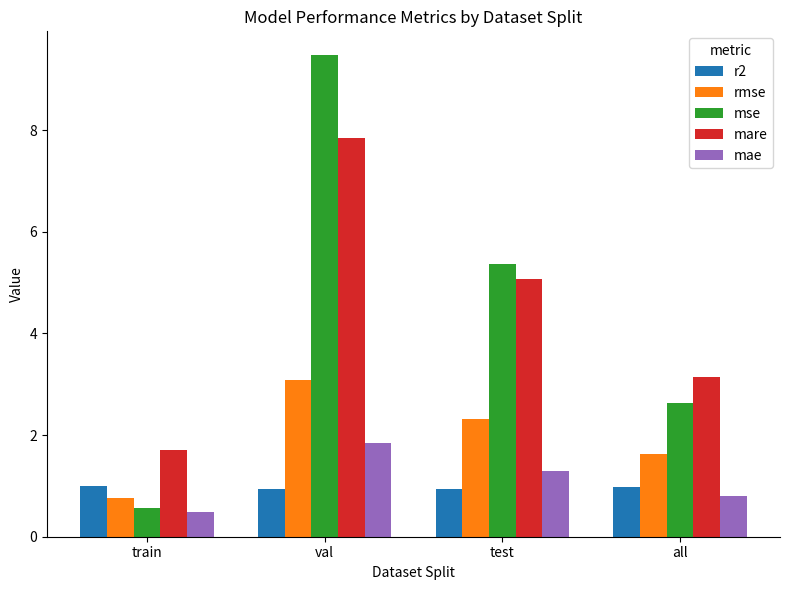

Rank the series by their maximum value, from lowest to highest.

r2, mae, rmse, mare, mse